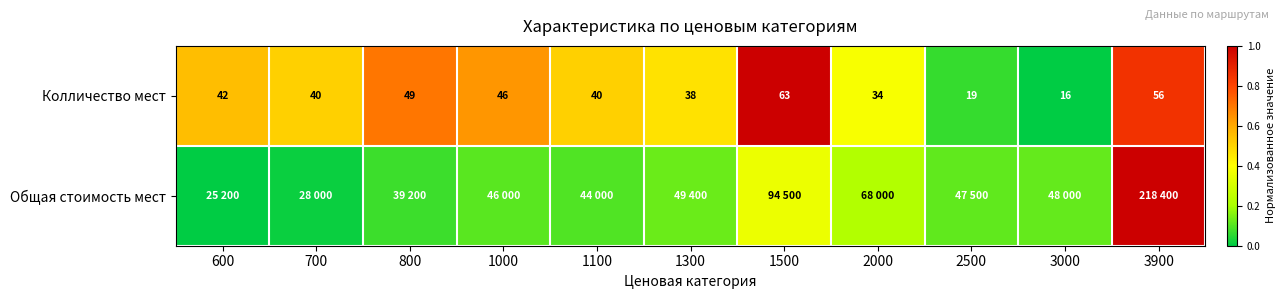

Is it true that Общая стоимость мест equals 0.2 at 1300?

False